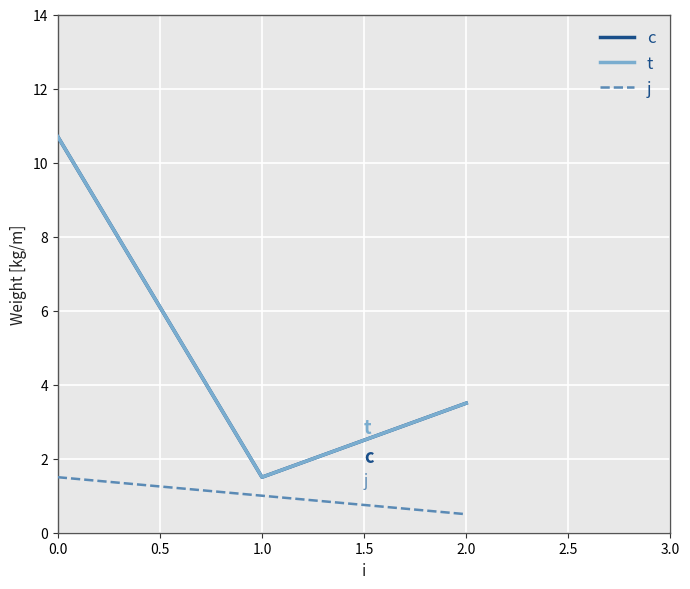

Does the chart have visible grid lines?

Yes